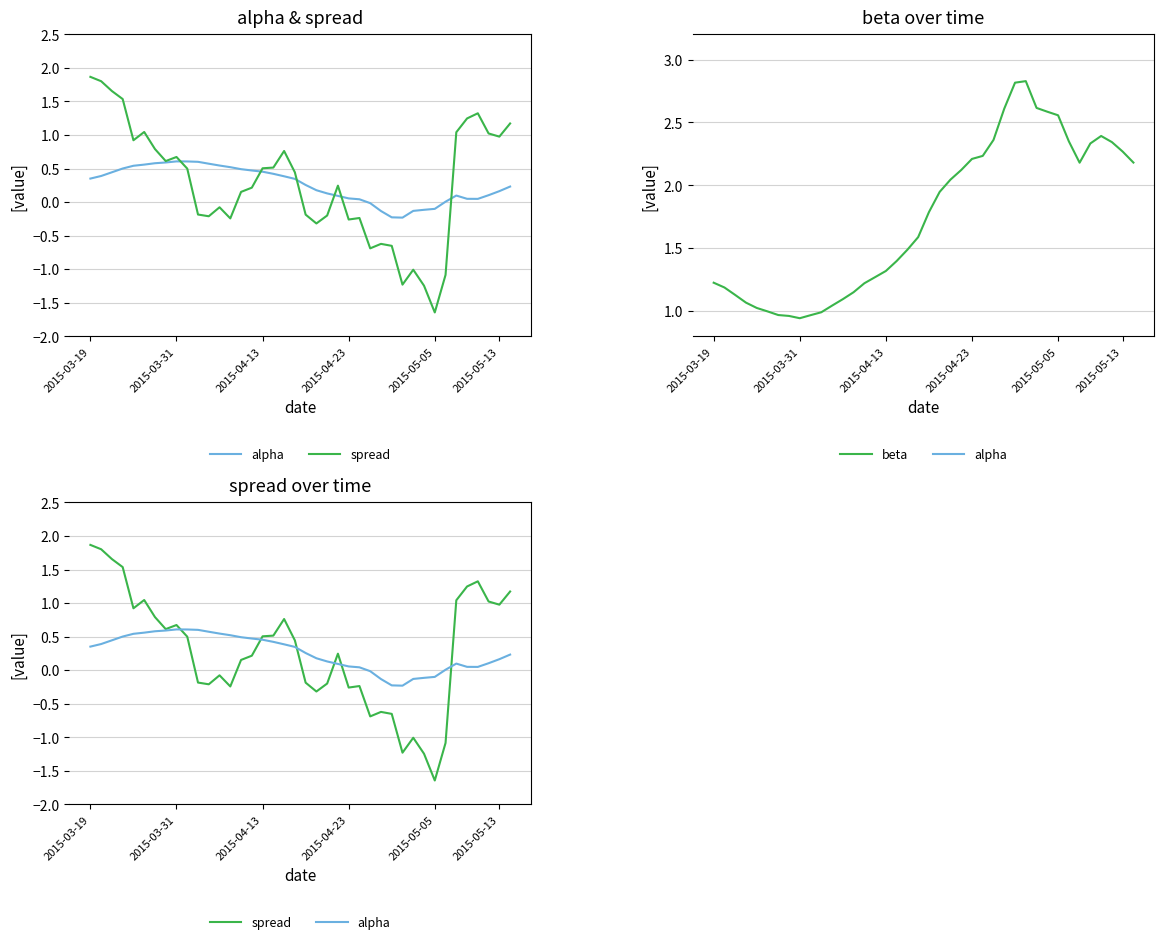

What is the difference between the second highest and second lowest values in the beta series?

1.9